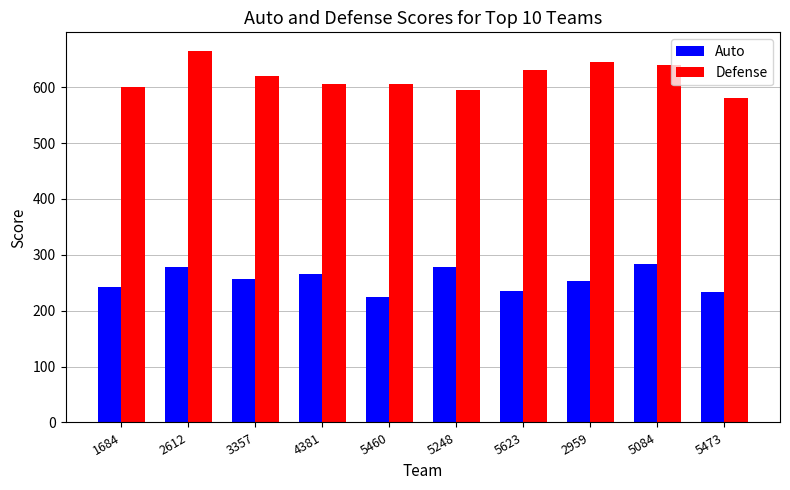

Where is Defense nearest to the value 622?

3357